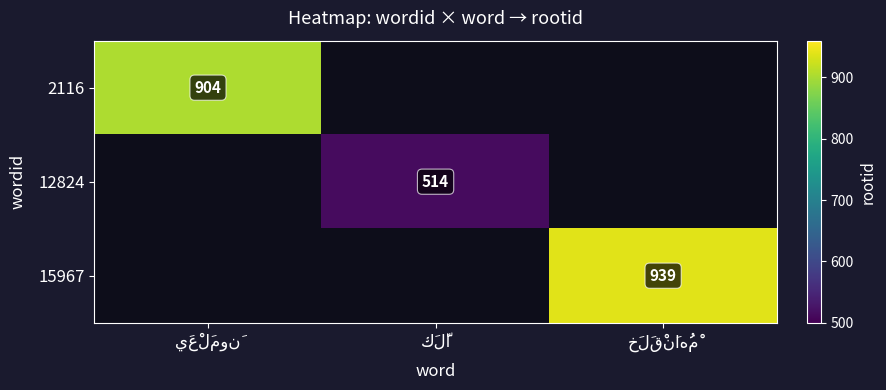

Which series has the largest range (max minus min)?

2116